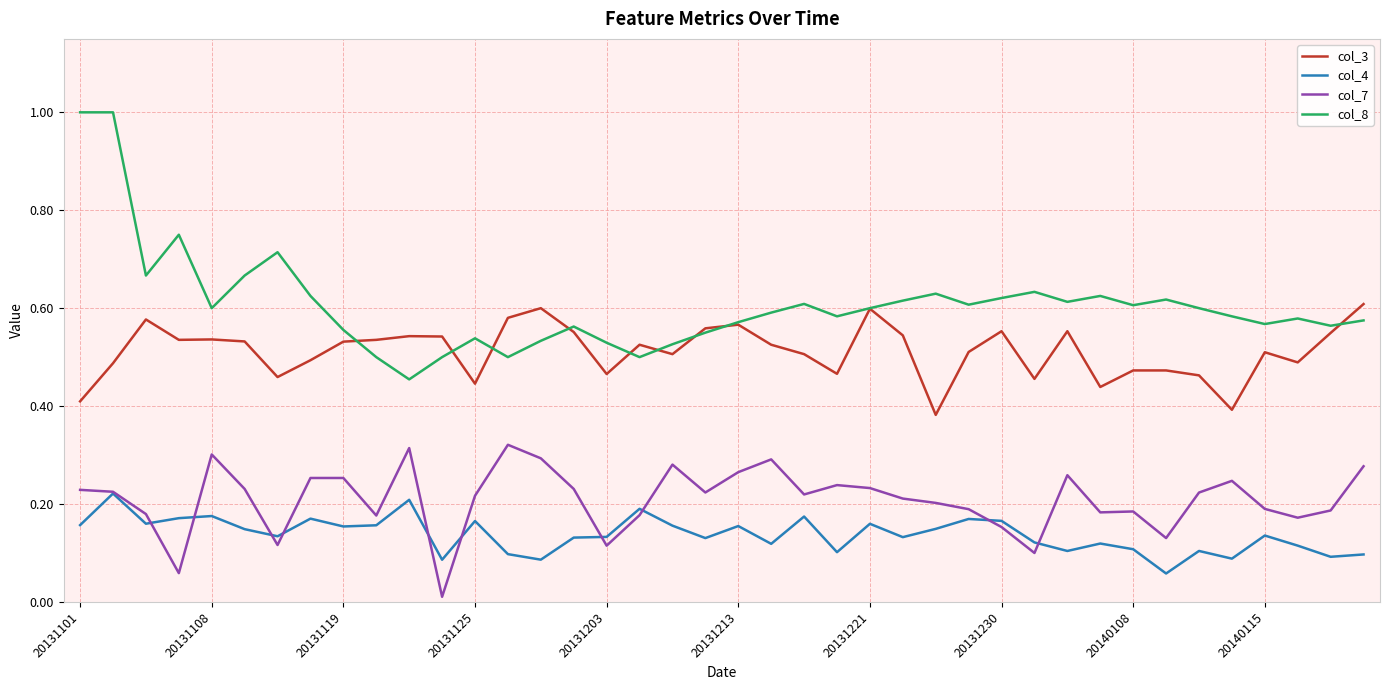

Rank the series by their maximum value, from lowest to highest.

col_4, col_7, col_3, col_8